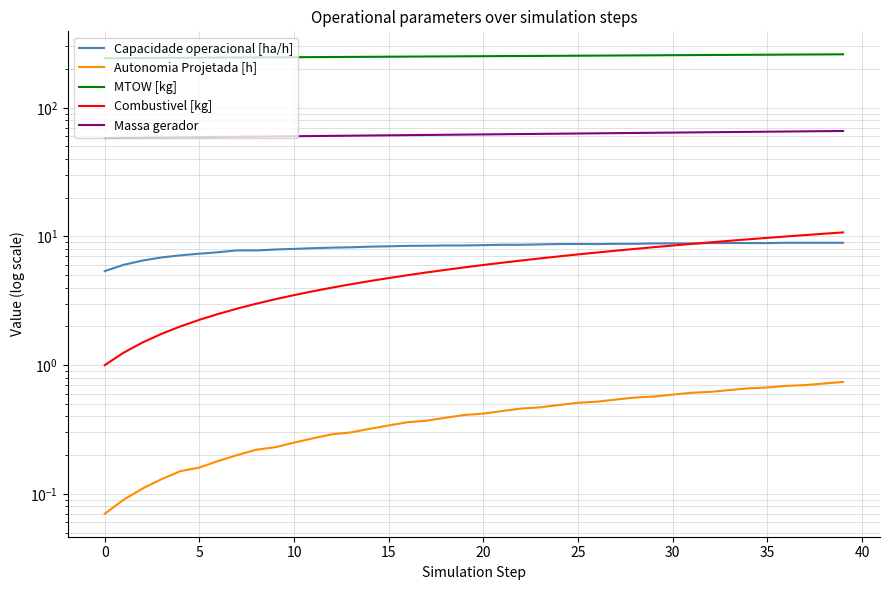

List the series in order of their peak value, highest first.

MTOW [kg], Massa gerador, Combustivel [kg], Capacidade operacional [ha/h], Autonomia Projetada [h]